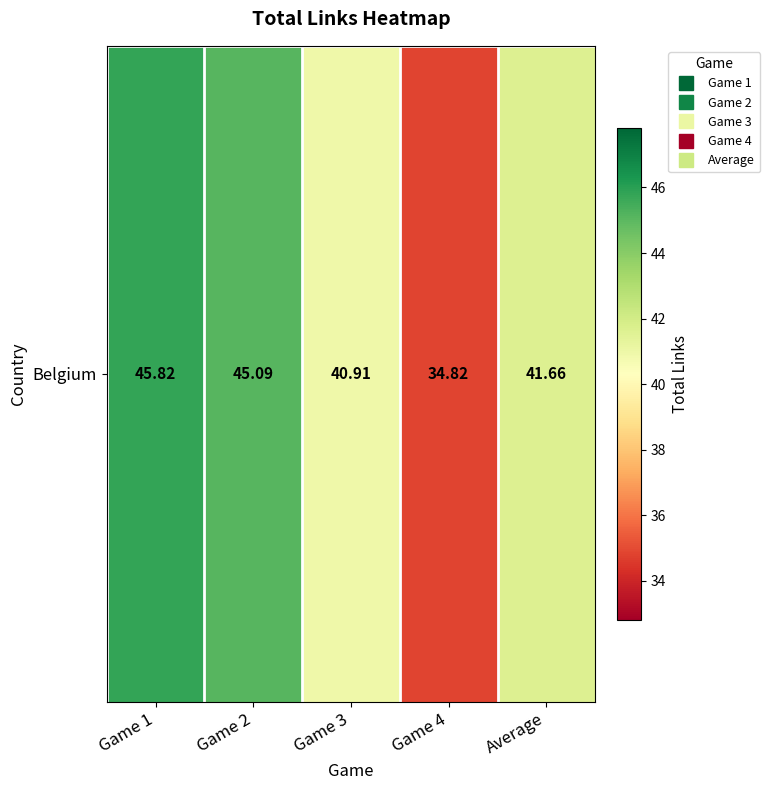

What is the average value?

41.7